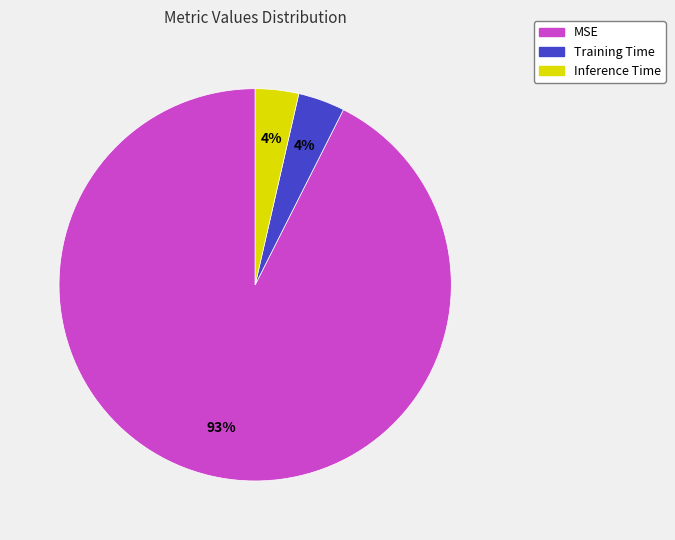

Which has a higher value, Inference Time or MSE?

MSE